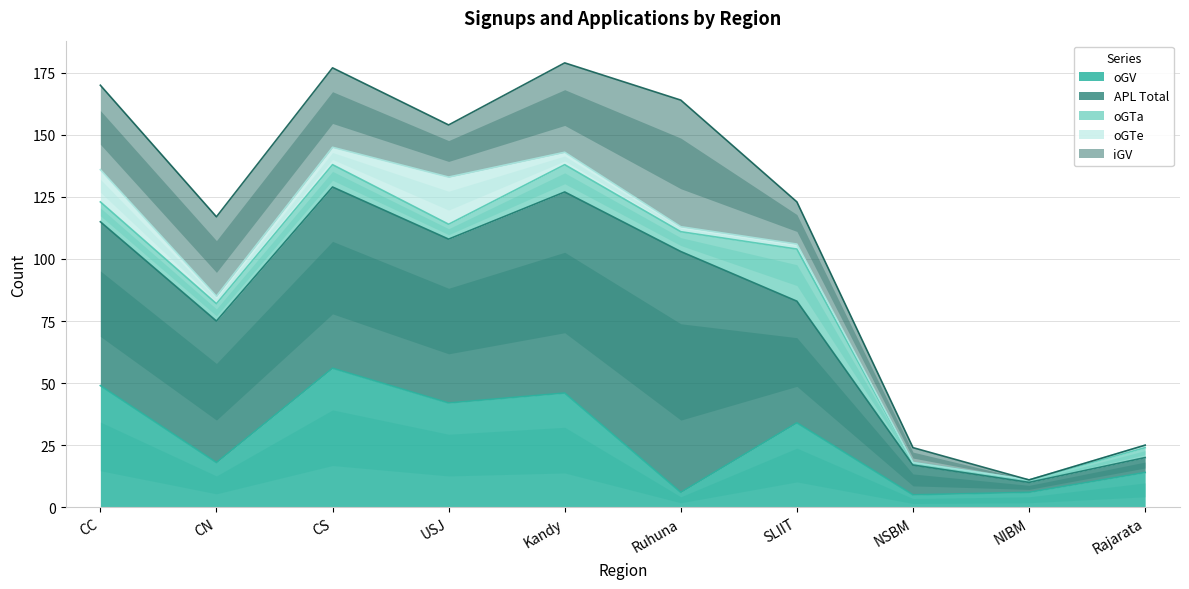

What is the sum of the oGTe values at USJ and SLIIT?

21